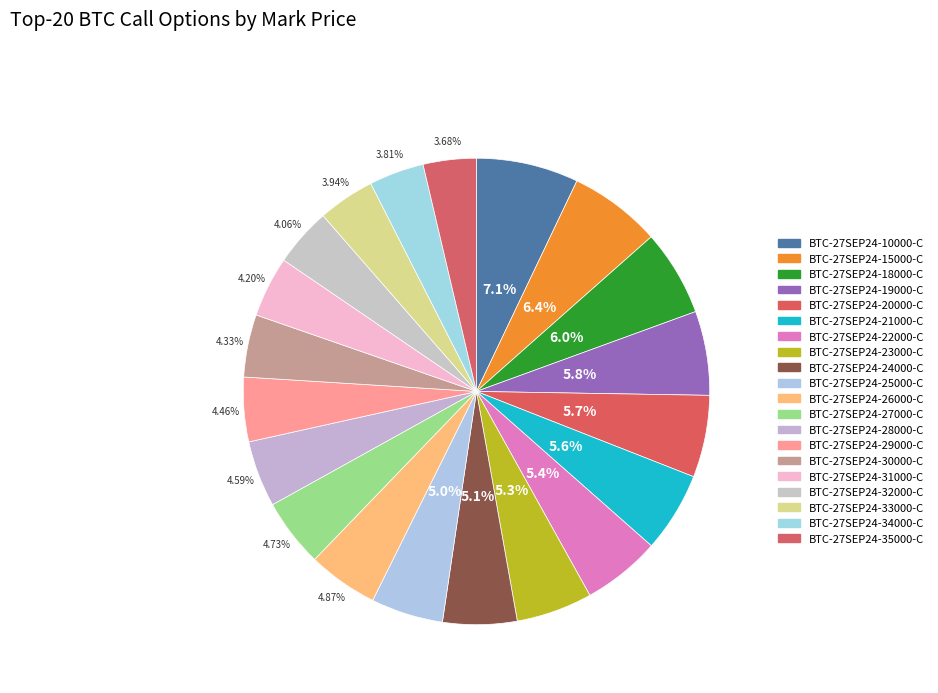

What percentage is the BTC-27SEP24-32000-C slice, to the nearest percent?

4%